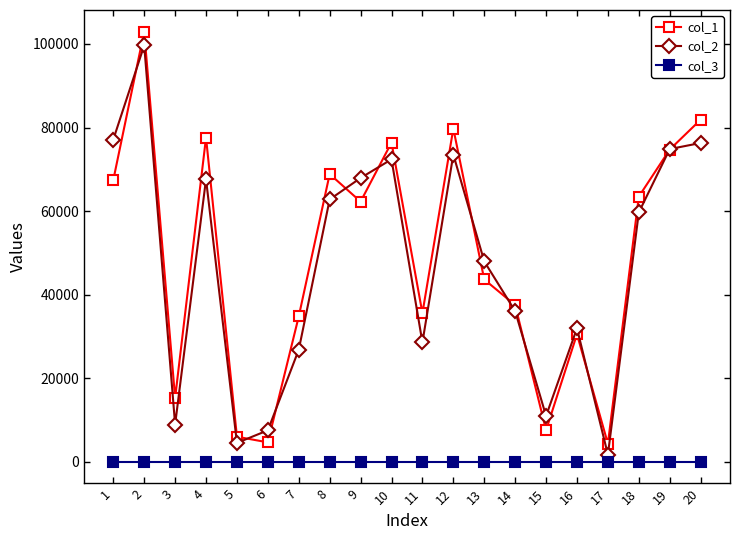

Which series has the largest total across all categories?

col_1